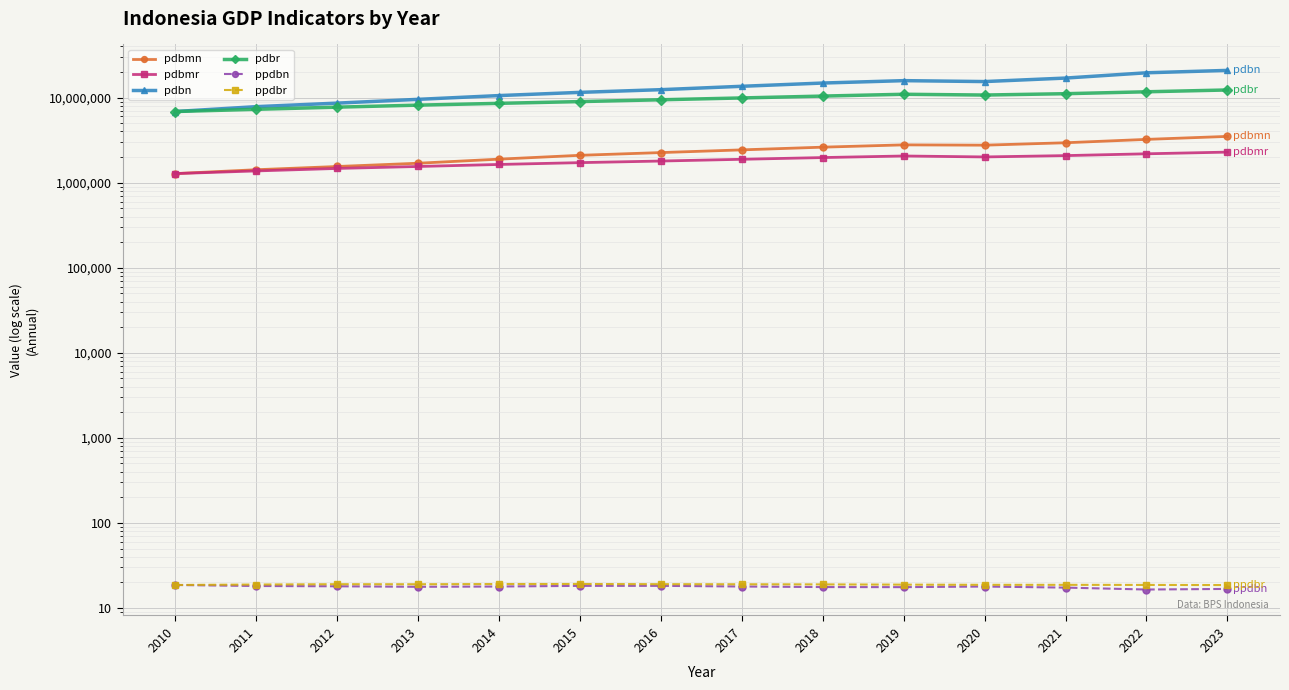

True or false: pdbr has a value of 6864133.1 at 2010.

True